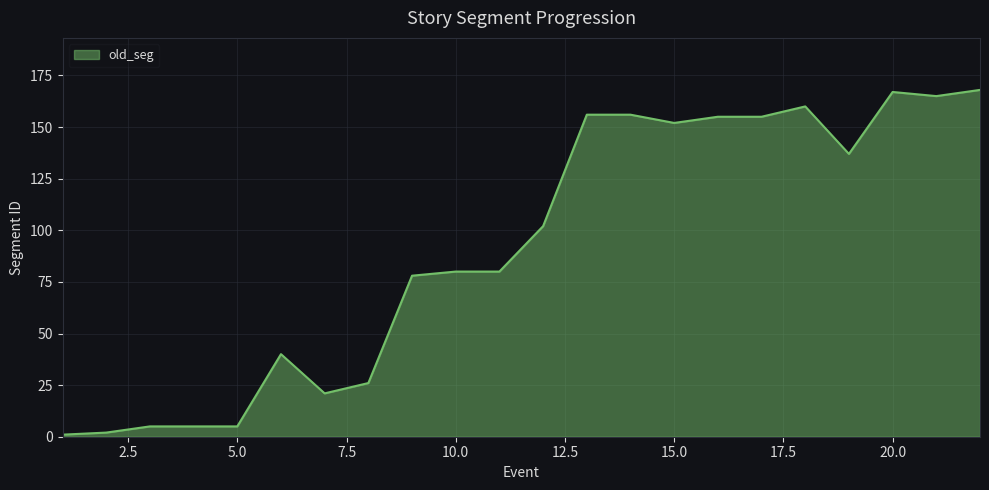

What is the difference between the maximum and second lowest values?

166